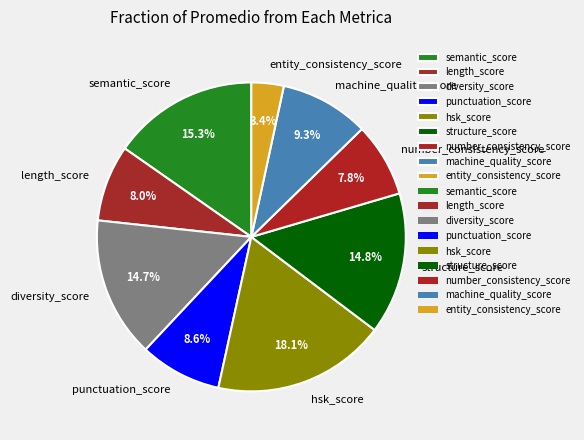

How many slices are in this pie chart?

9